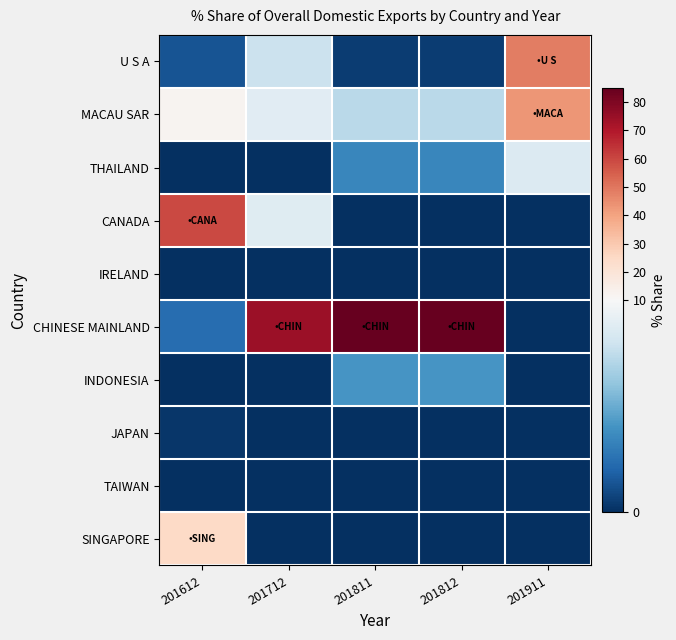

What is the total value across all series at 201911?

100.0